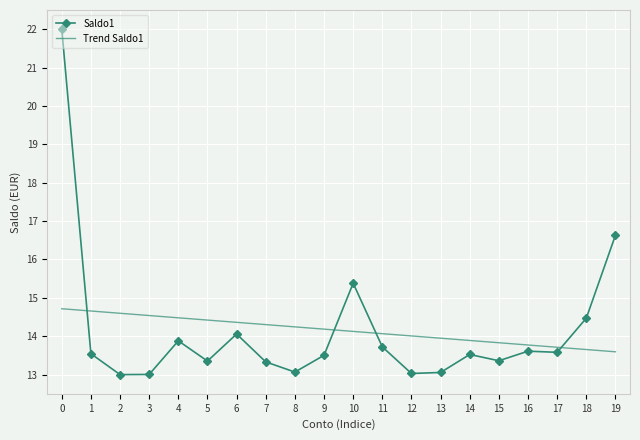

At which label is Saldo1 closest to 17?

19